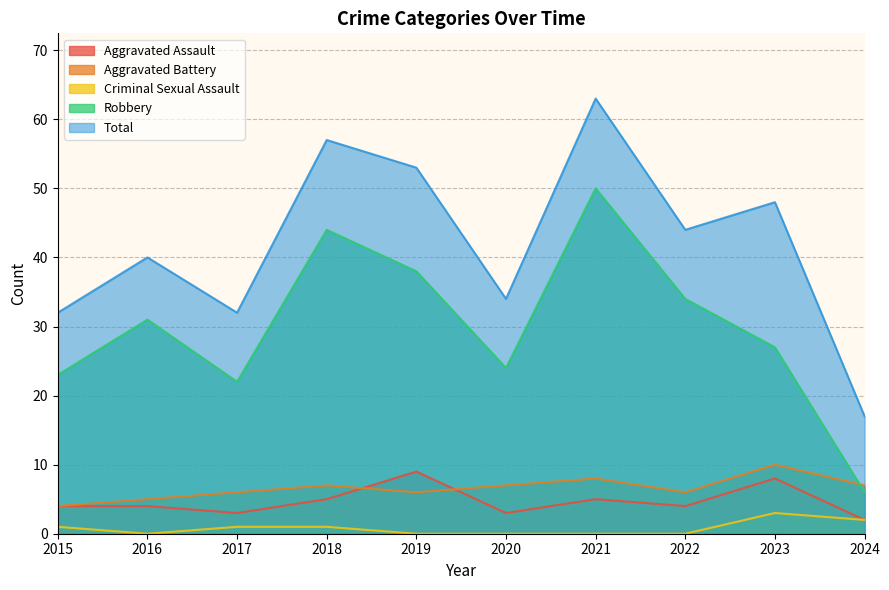

Reading left to right, transcribe all the data shown in this chart.

Aggravated Assault: 4	4	3	5	9	3	5	4	8	2
Aggravated Battery: 4	5	6	7	6	7	8	6	10	7
Criminal Sexual Assault: 1	0	1	1	0	0	0	0	3	2
Robbery: 23	31	22	44	38	24	50	34	27	6
Total: 32	40	32	57	53	34	63	44	48	17